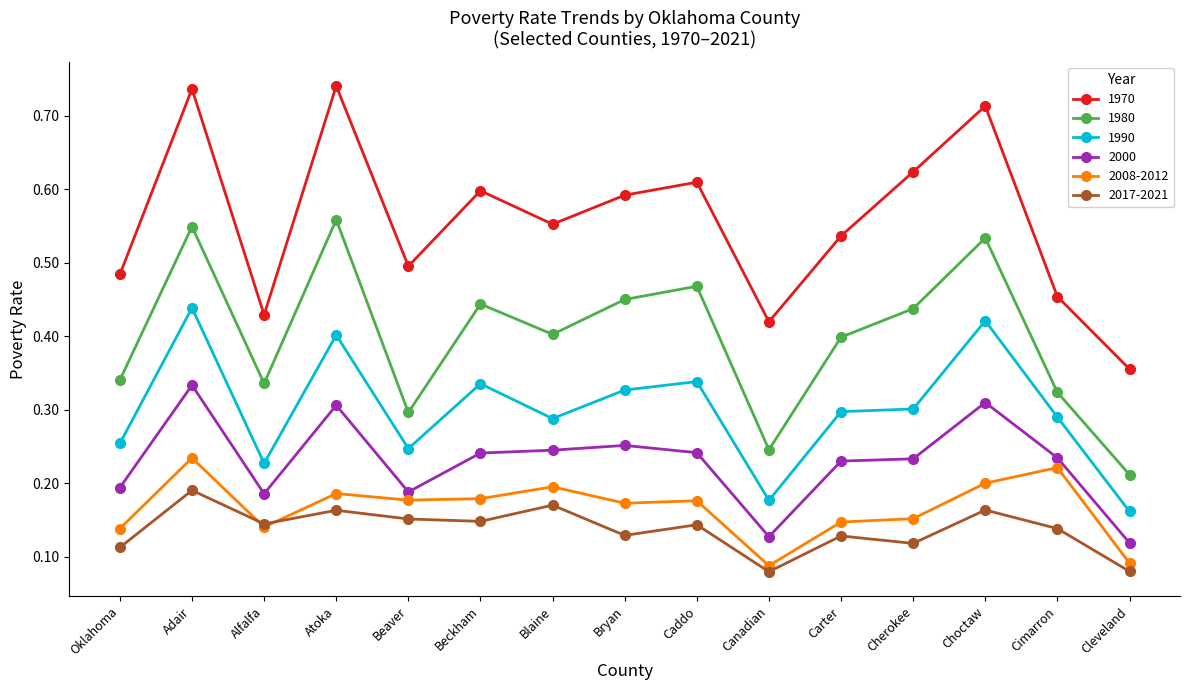

At which category does 2000 reach its first local peak?

Adair